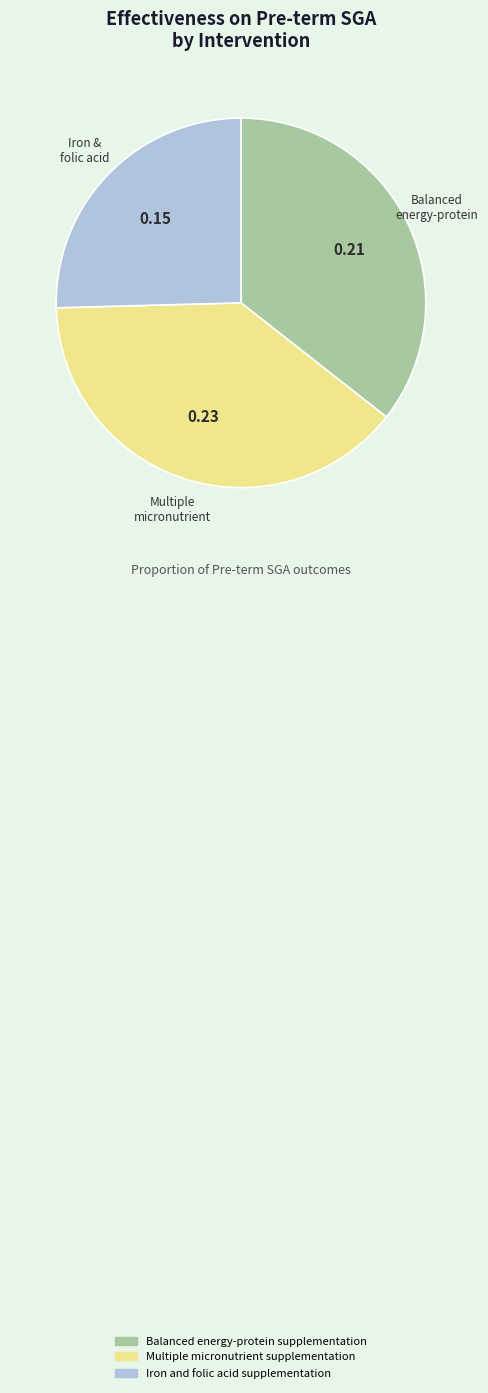

Do Iron and folic acid supplementation and Multiple micronutrient supplementation together represent more than half of the pie?

Yes